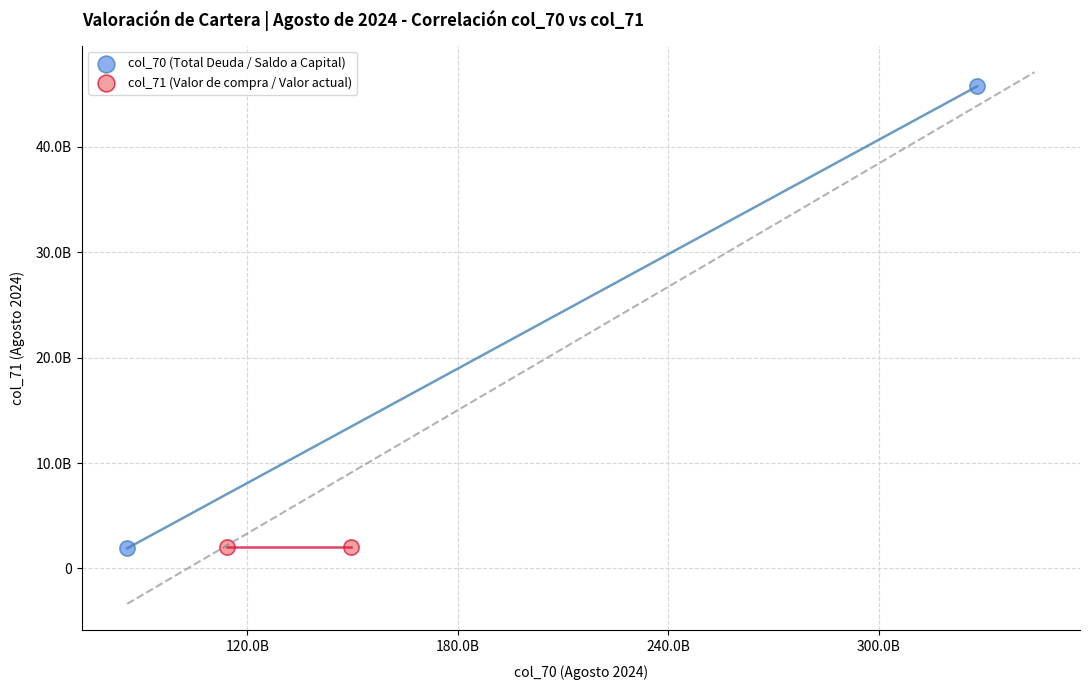

Which series reaches the maximum Y coordinate?

col_70 (Total Deuda / Saldo a Capital)